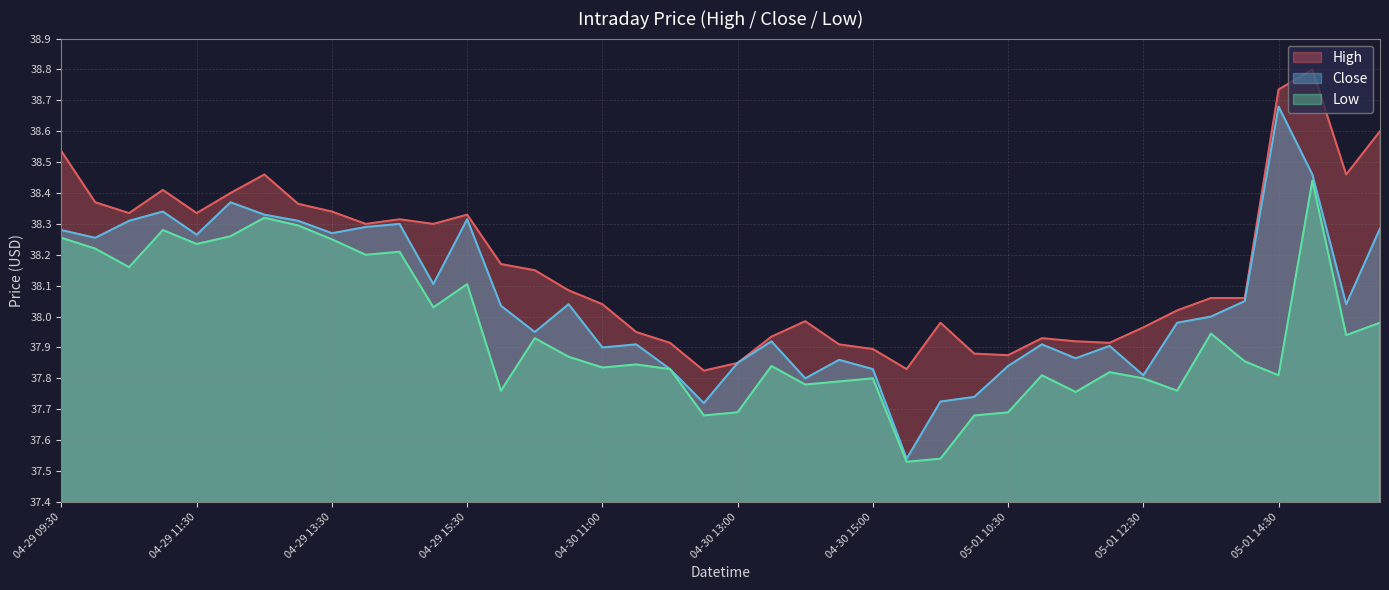

At how many categories does at least one series exceed 38?

24